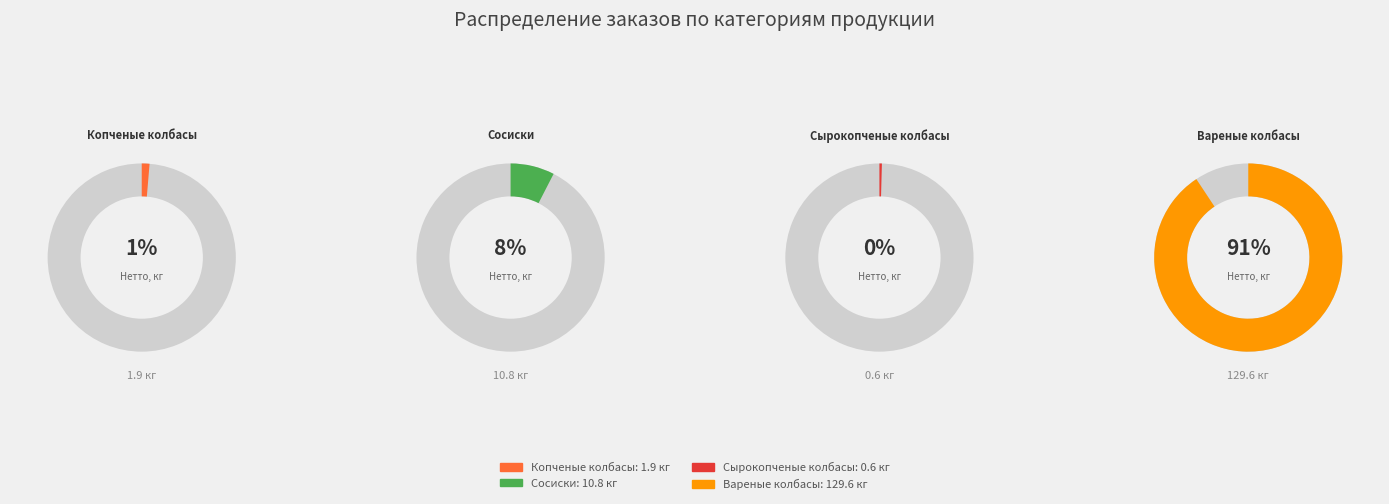

Which slice is the largest?

Вареные колбасы